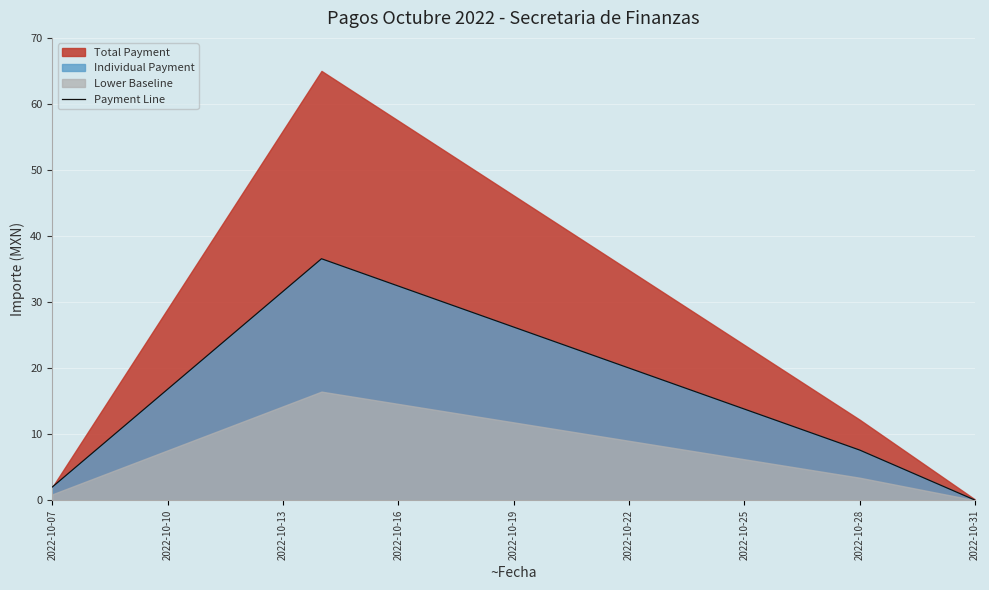

Reading left to right, list all the values displayed in this chart.

2.0	36.6	7.6	0.0